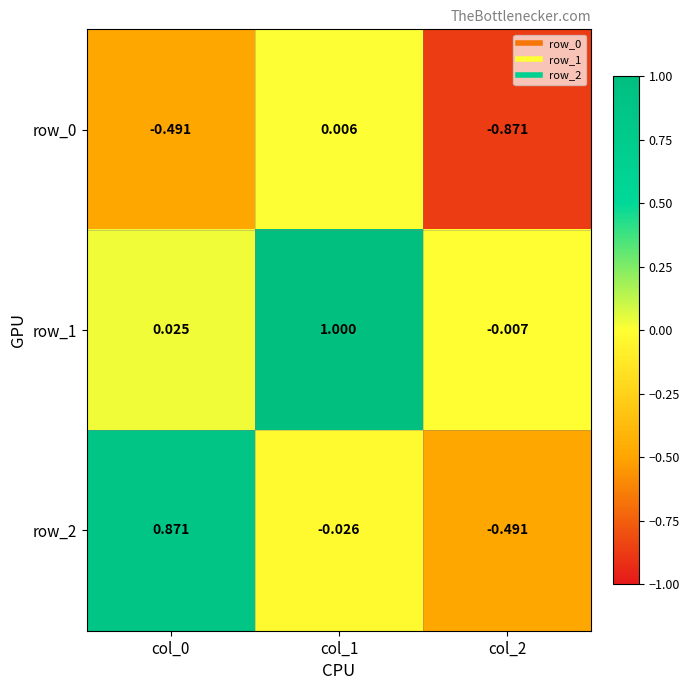

What is the maximum value shown in the chart?

1.0